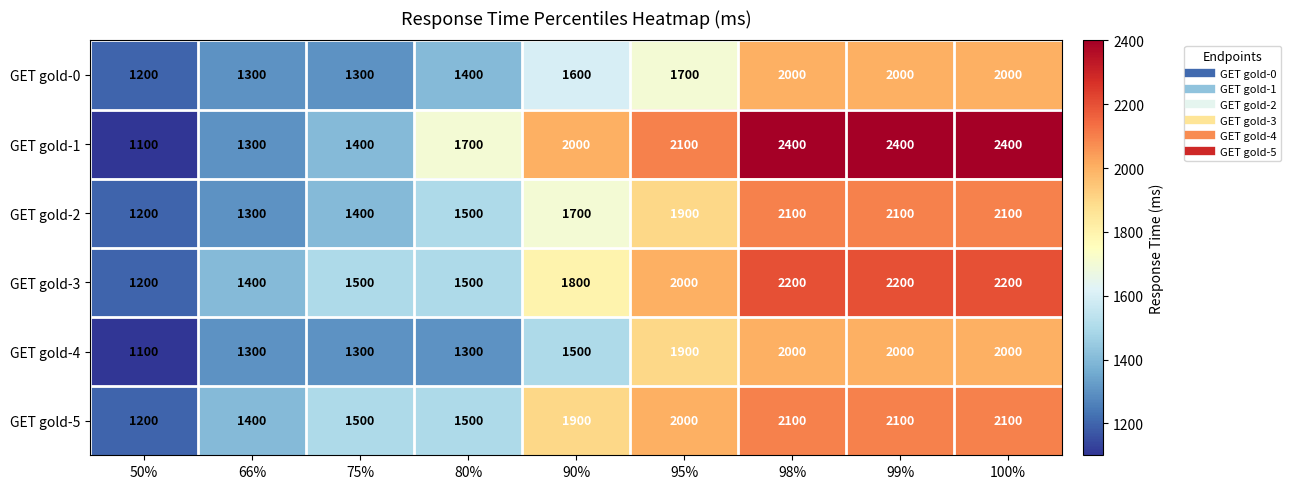

What is the average value of the GET gold-1 series?

1867